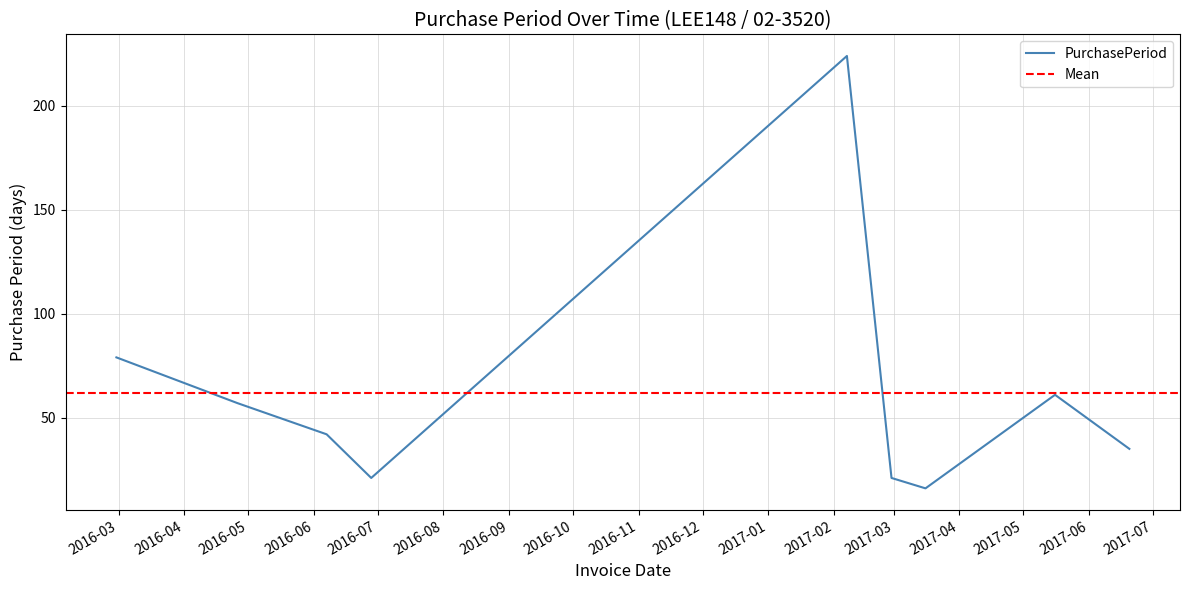

Approximately how many times larger is the value at 2017-02-28 compared to 2016-06-28?

1.0